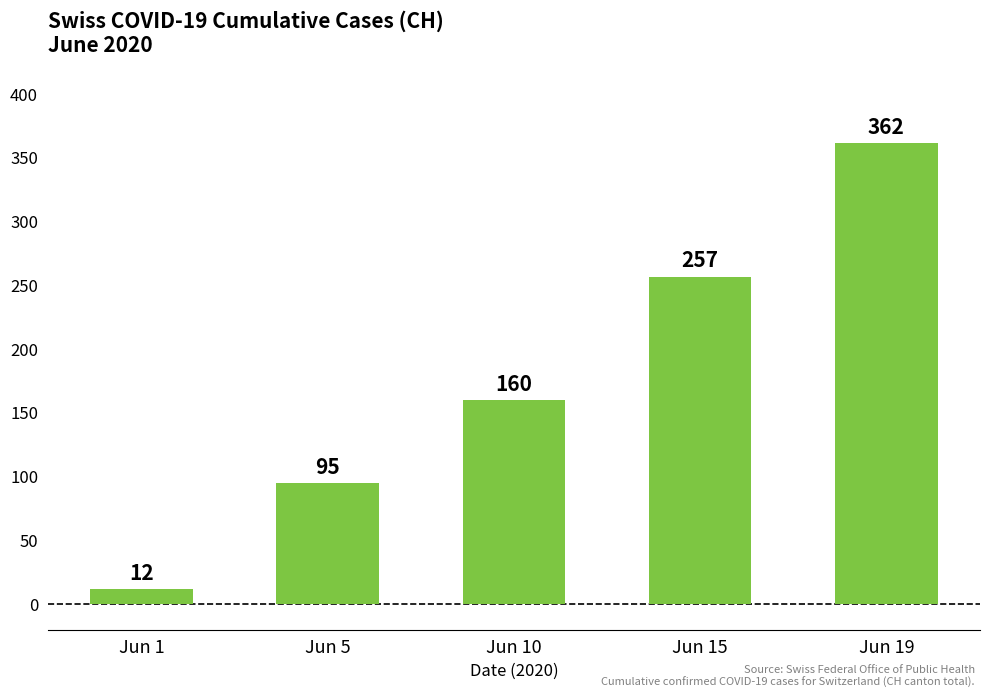

Rank the categories by value from highest to lowest.

Jun 19, Jun 15, Jun 10, Jun 5, Jun 1